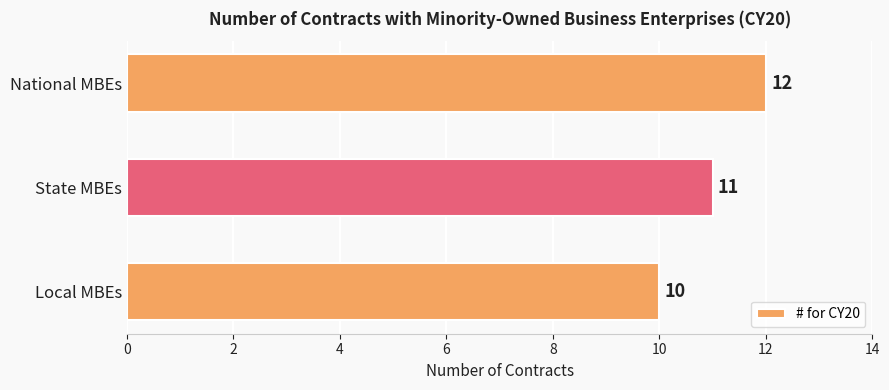

Reading bottom to top, what are all the values shown in this chart?

Local MBEs=10	State MBEs=11	National MBEs=12